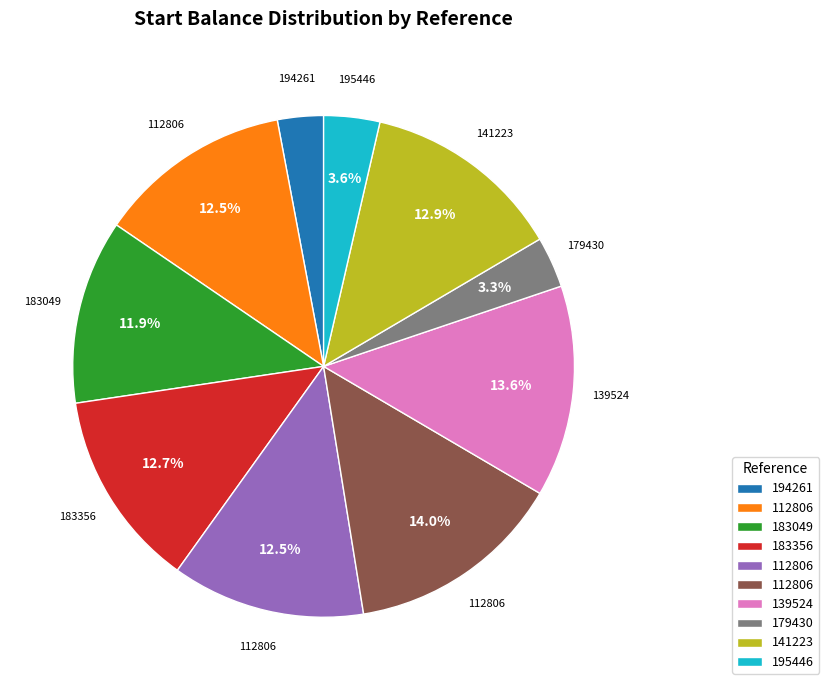

Is there a majority slice in this chart?

No